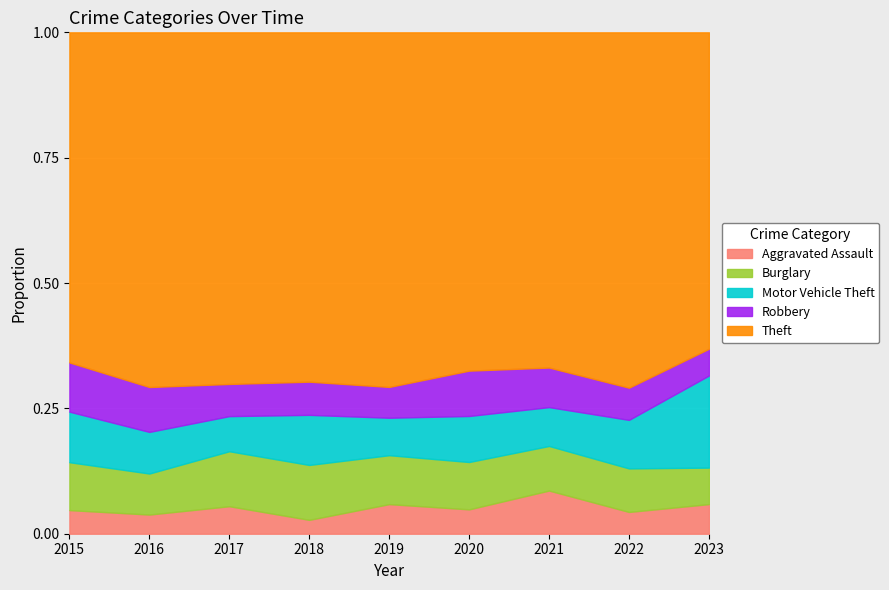

Where is the first local minimum for Robbery?

2019